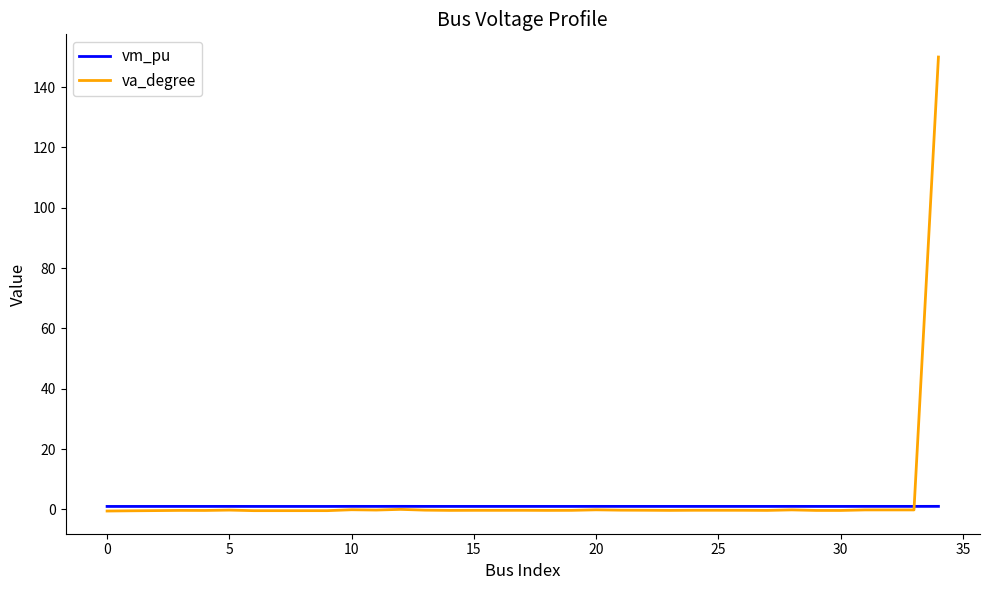

What is the maximum value shown in the chart?

150.0